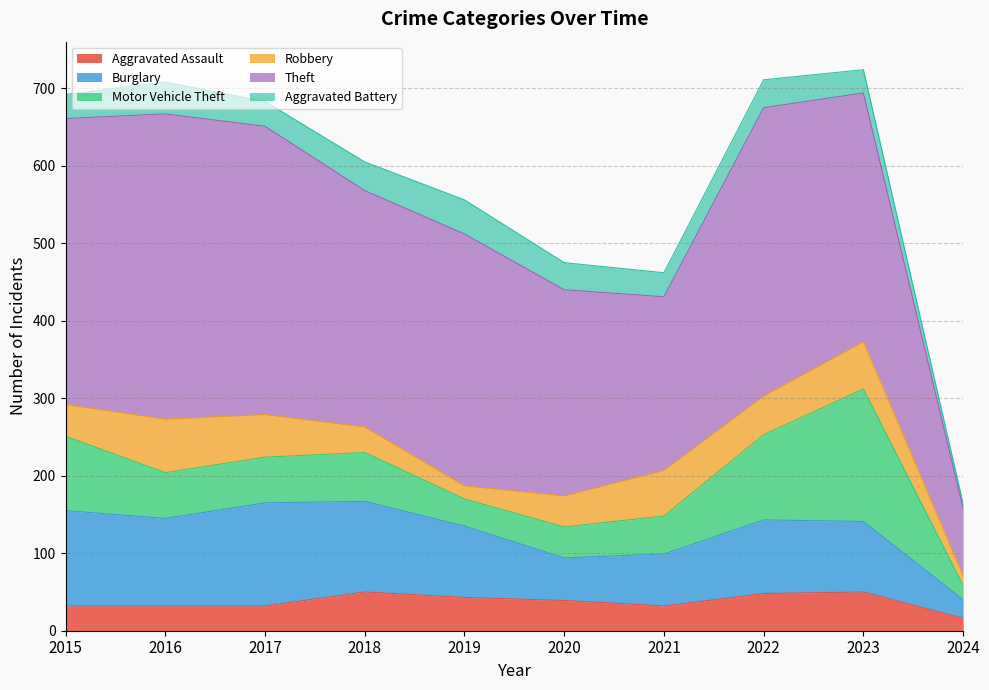

What is the value of the Motor Vehicle Theft point at the 3rd from the left?

59